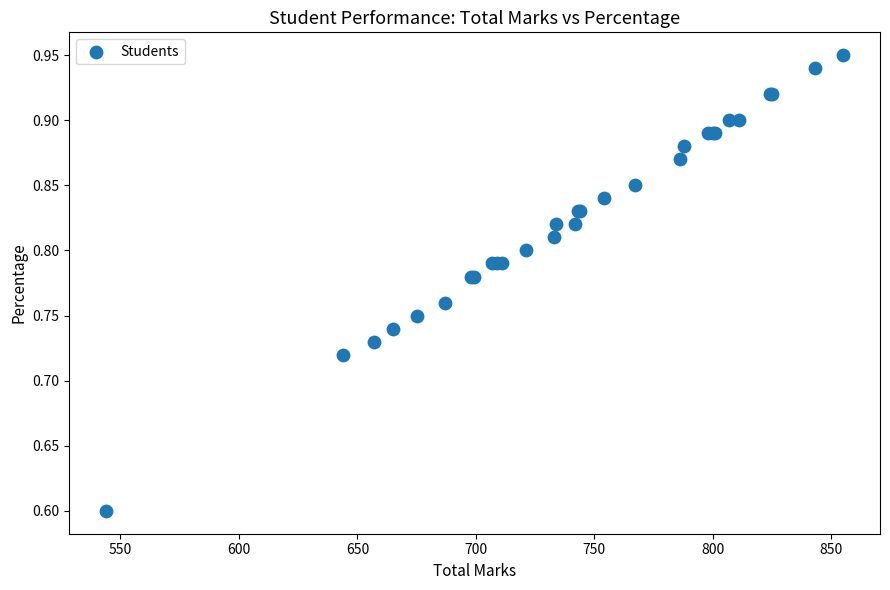

What Y value in the scatter plot is closest to 0?

0.6